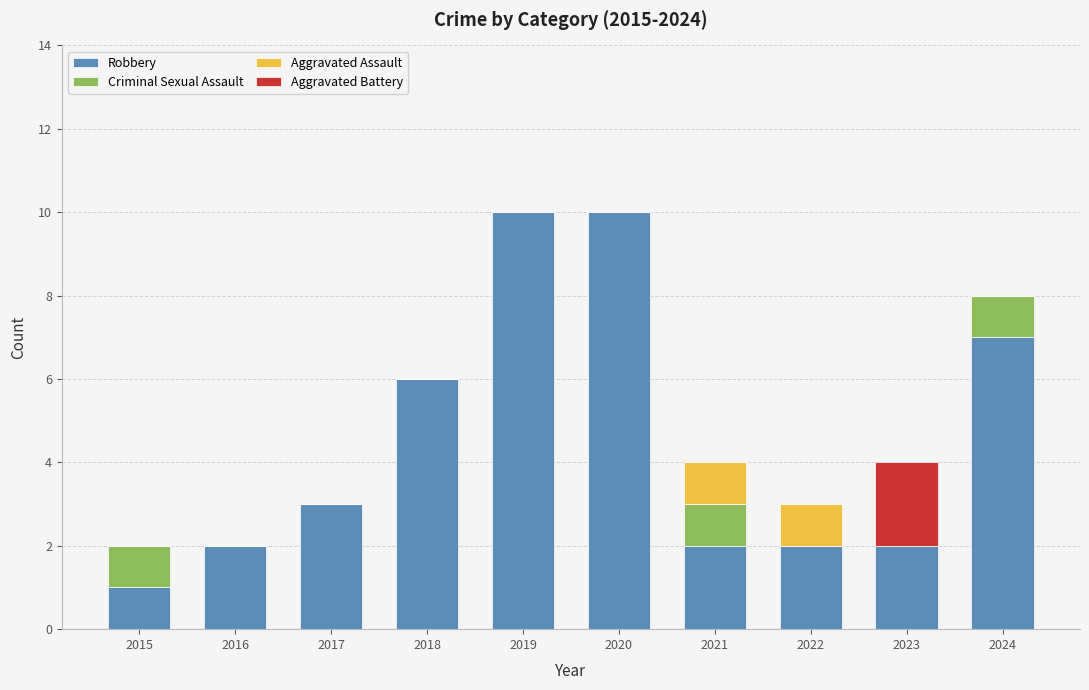

The Robbery series shows 4 at 2018. True or false?

False